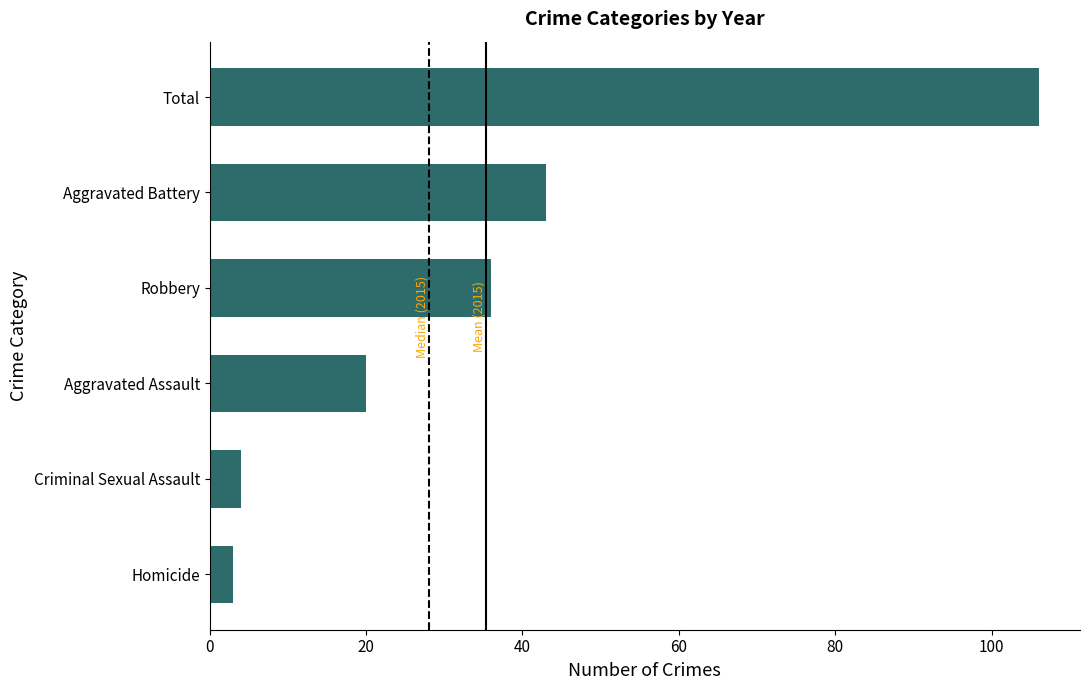

The chart shows a value of 22 at Robbery. True or false?

False